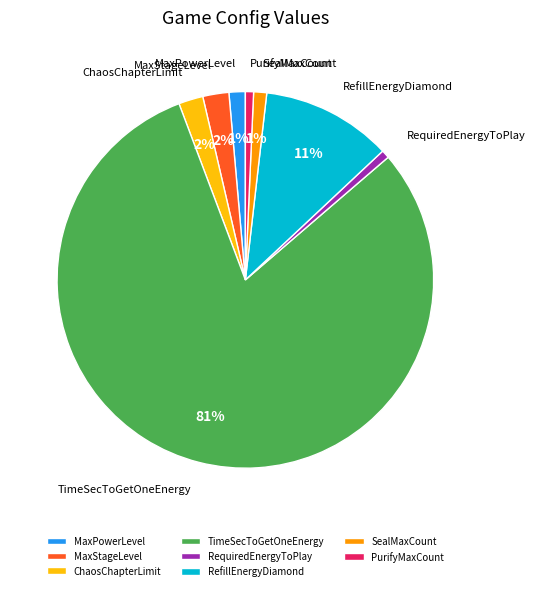

To the nearest percent, what is the average slice percentage?

12%